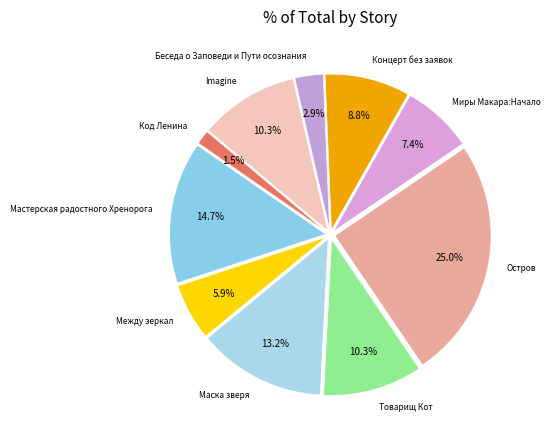

To the nearest percent, what is the average slice percentage?

10%